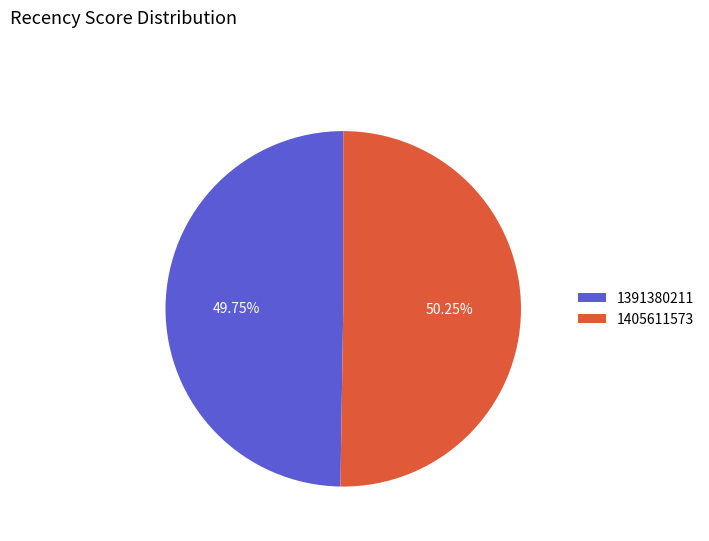

Rank the categories by value from lowest to highest.

1391380211, 1405611573